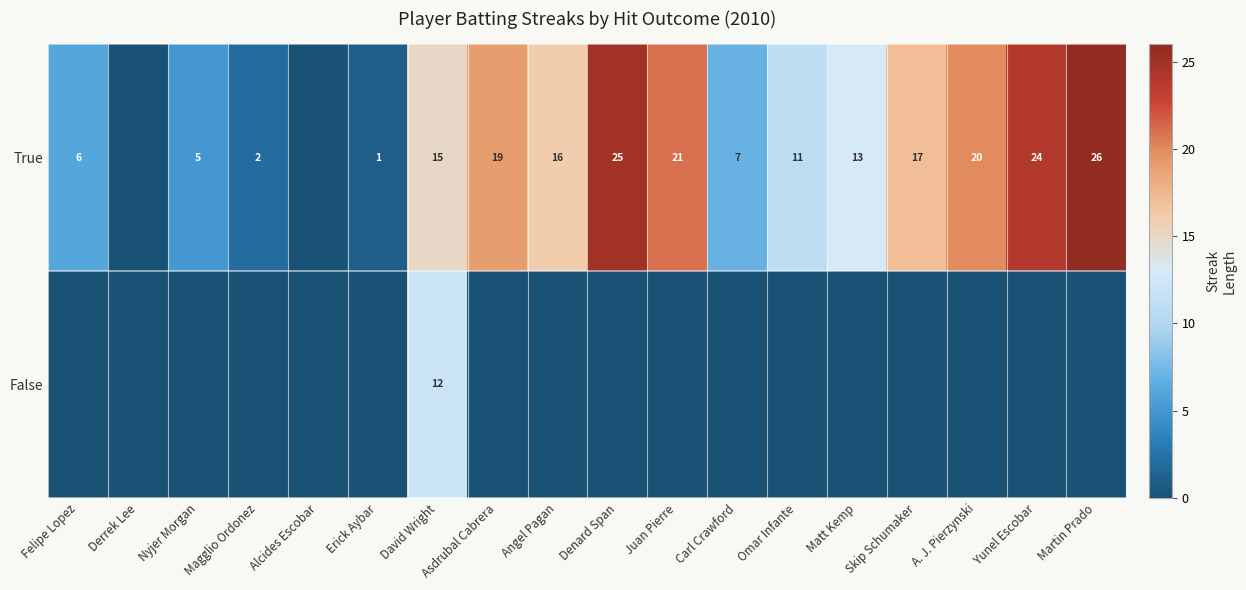

At David Wright, list the series in order from largest to smallest.

True, False